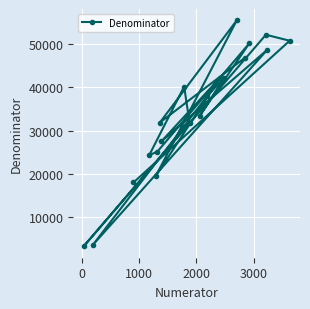

What is the value of the 15th point from the left?

55356